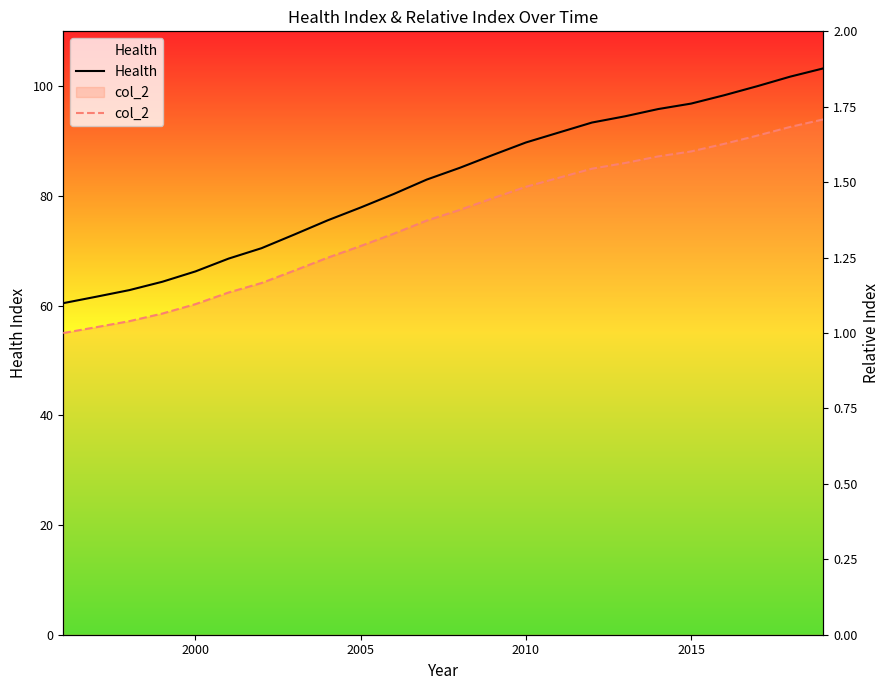

Which series has the largest range (max minus min)?

Health